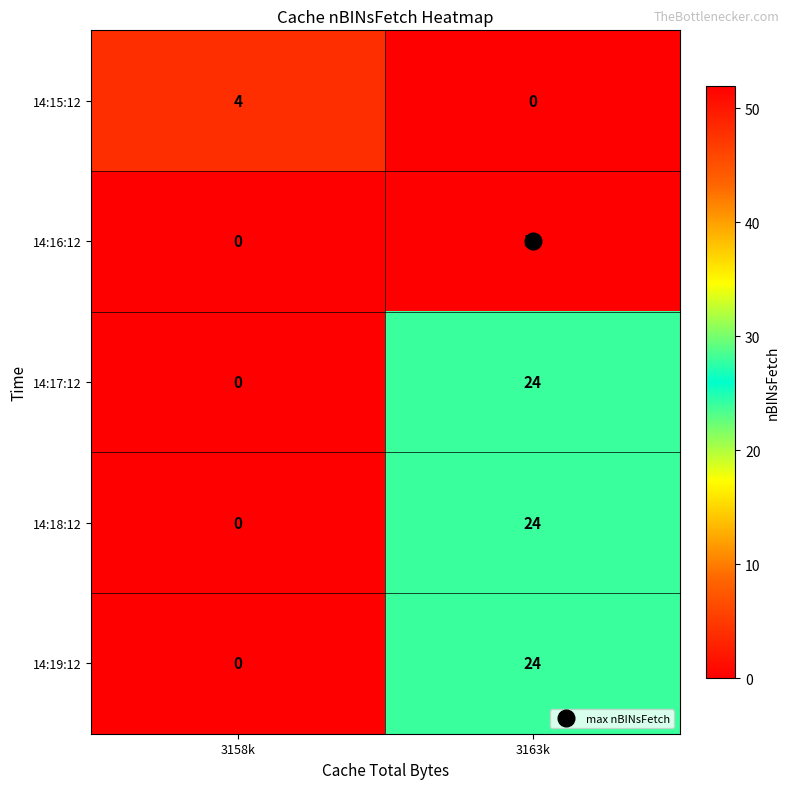

List the labels in order of 14:17:12 value, largest first.

3163k, 3158k